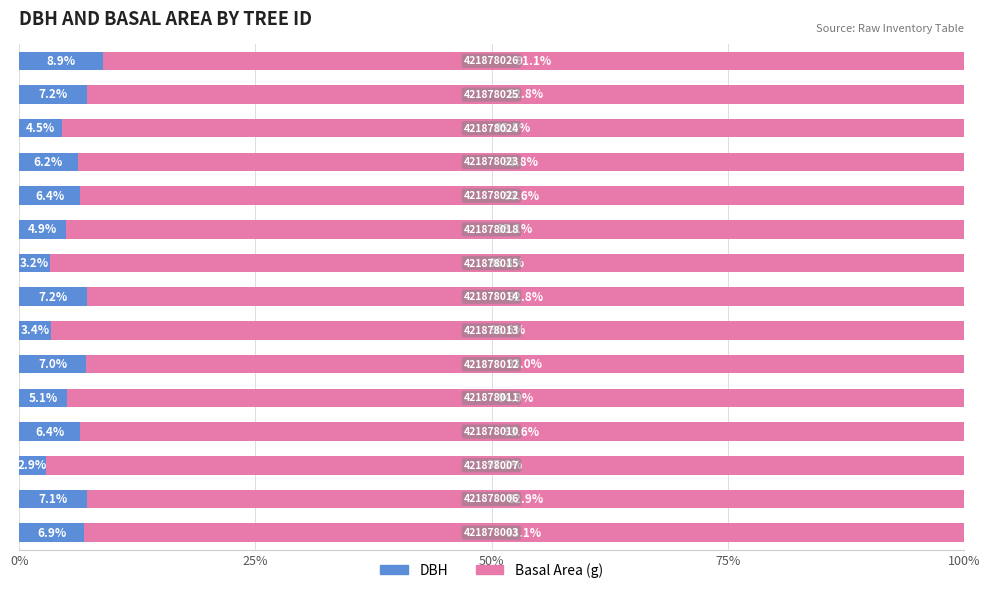

What is the average value of the DBH series?

5.8